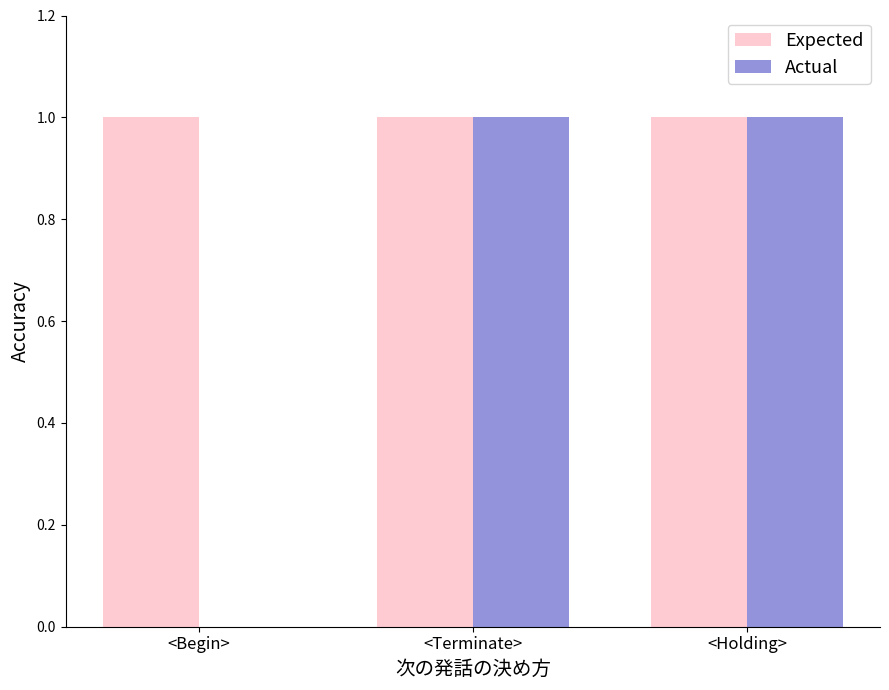

Which series has the largest total across all categories?

Expected